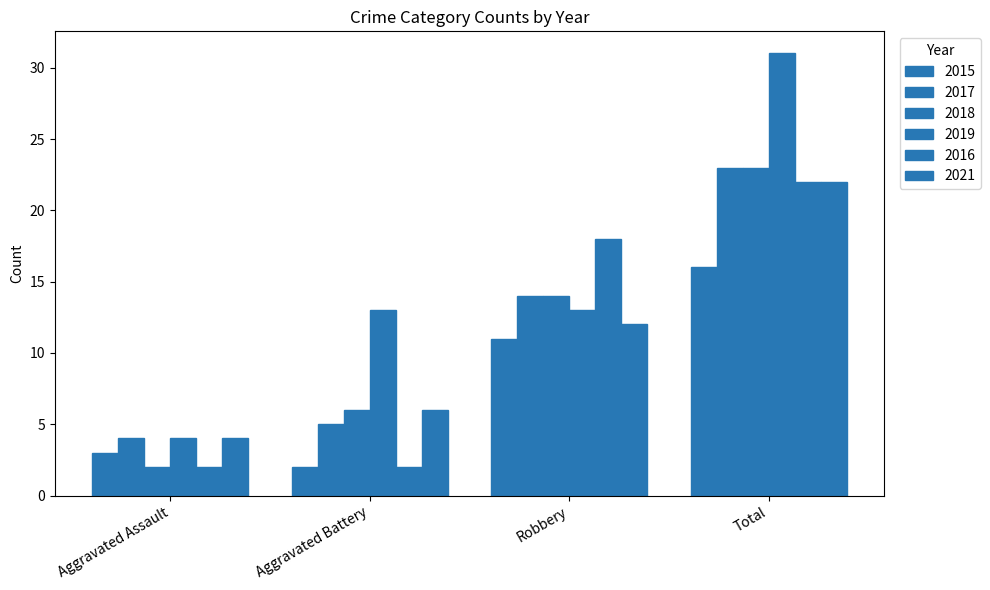

Are the bars grouped side by side (vs. stacked)?

Yes